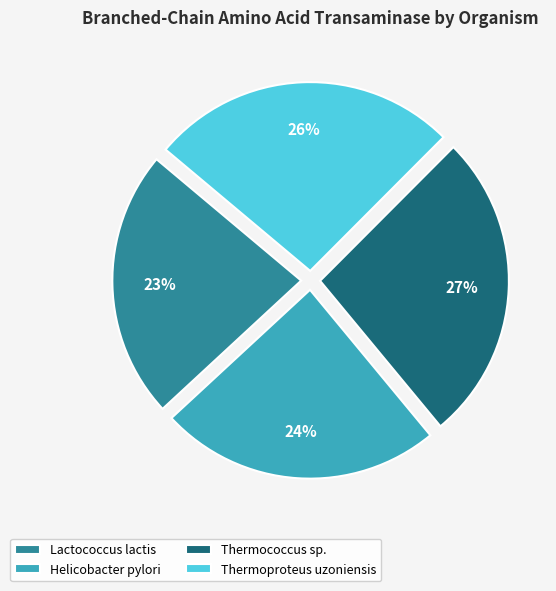

Does Thermococcus sp. represent more than half of the total?

No